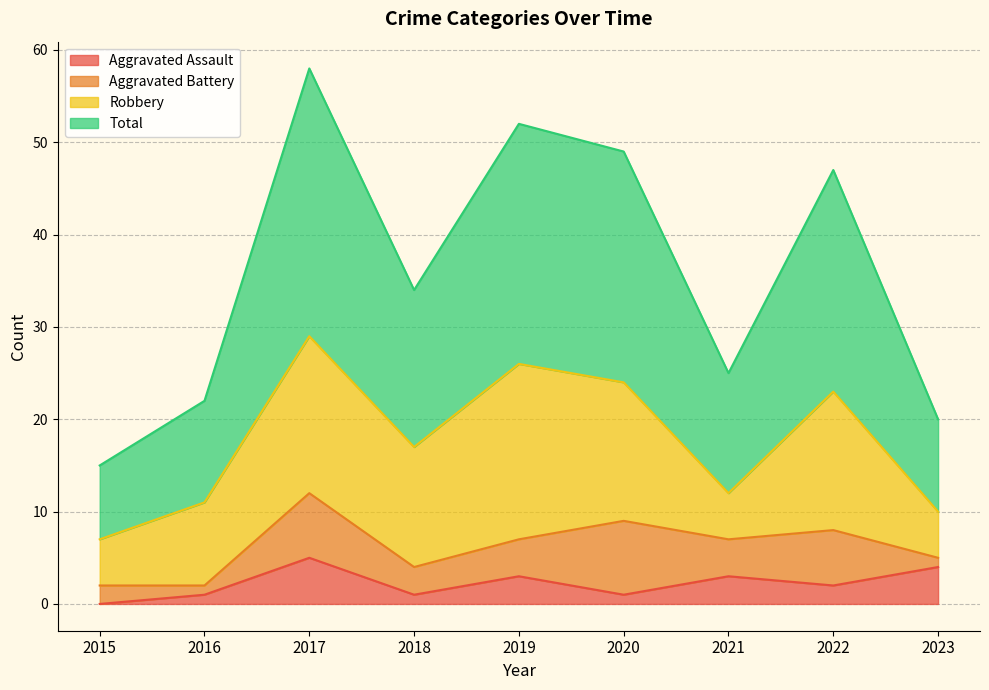

How many interior local valleys does the Total series have?

2